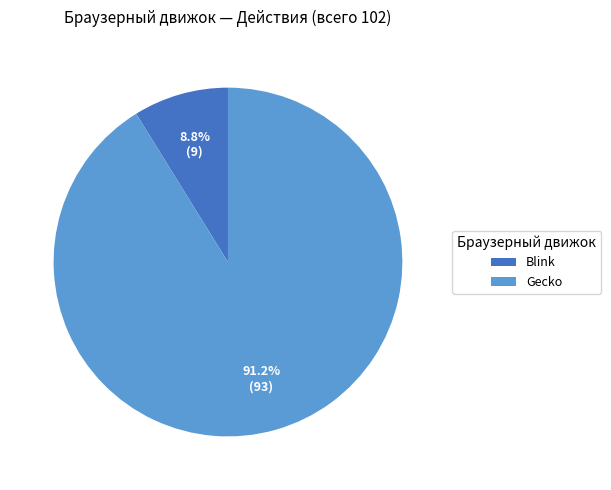

What is the smallest slice in the pie chart?

Blink